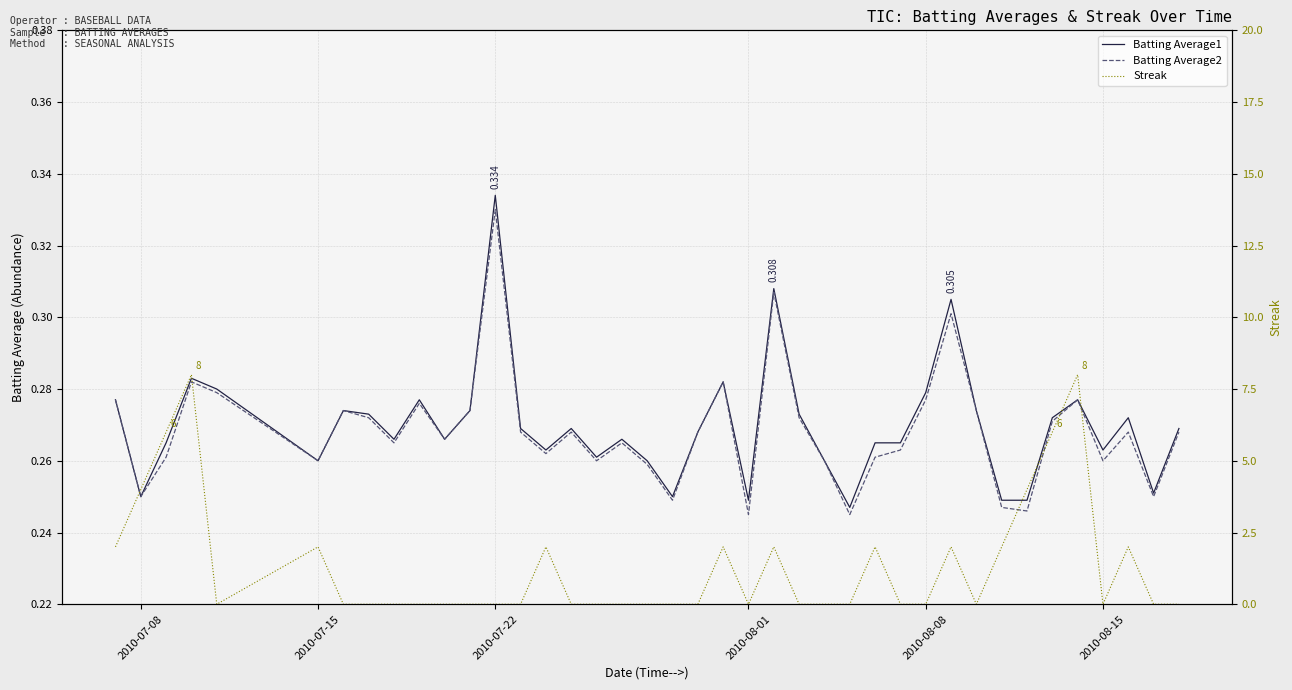

Which series ends up on top after the final intersection of Streak and Batting Average1?

Batting Average1